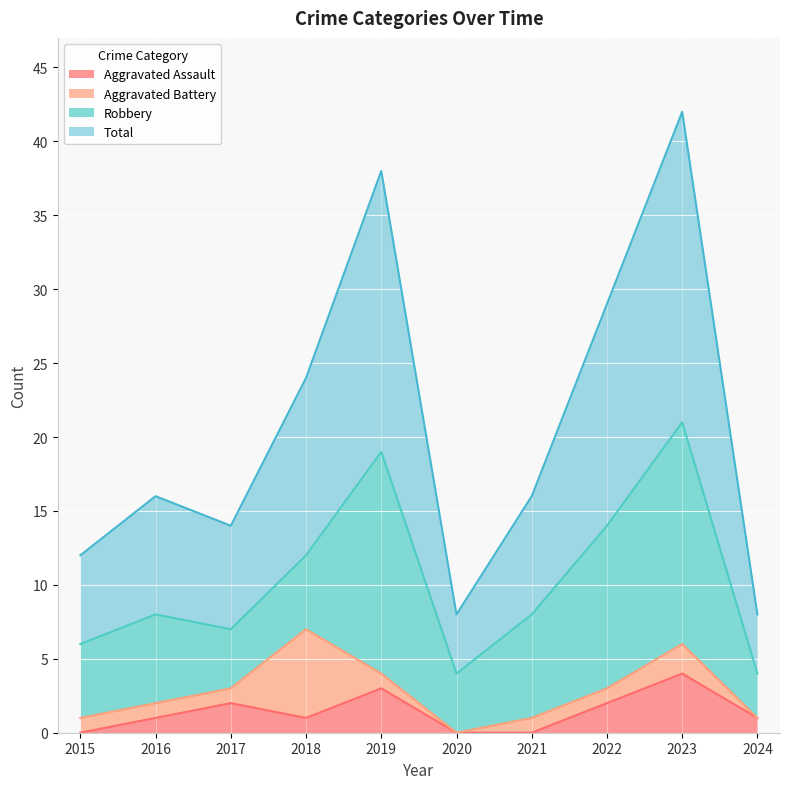

Where is the first local minimum for Aggravated Assault?

2018